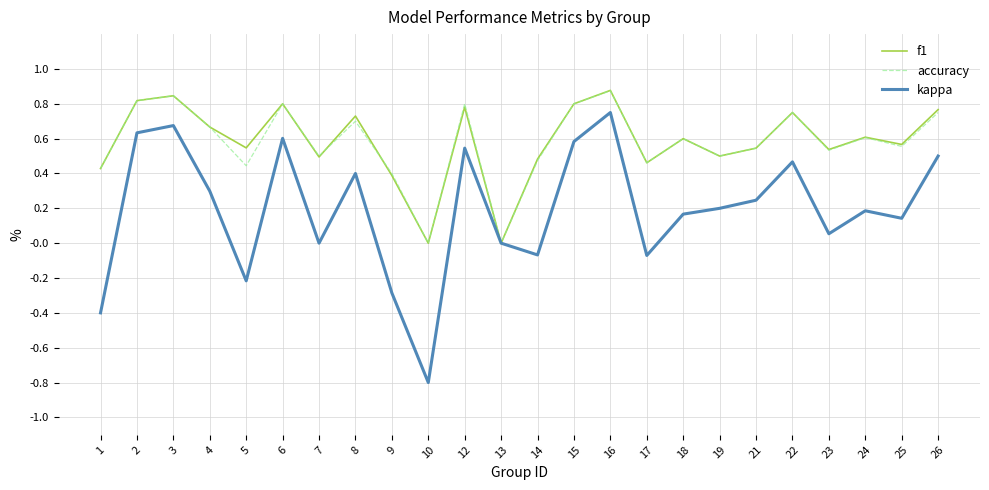

What are all the series names shown in the legend?

f1, accuracy, kappa